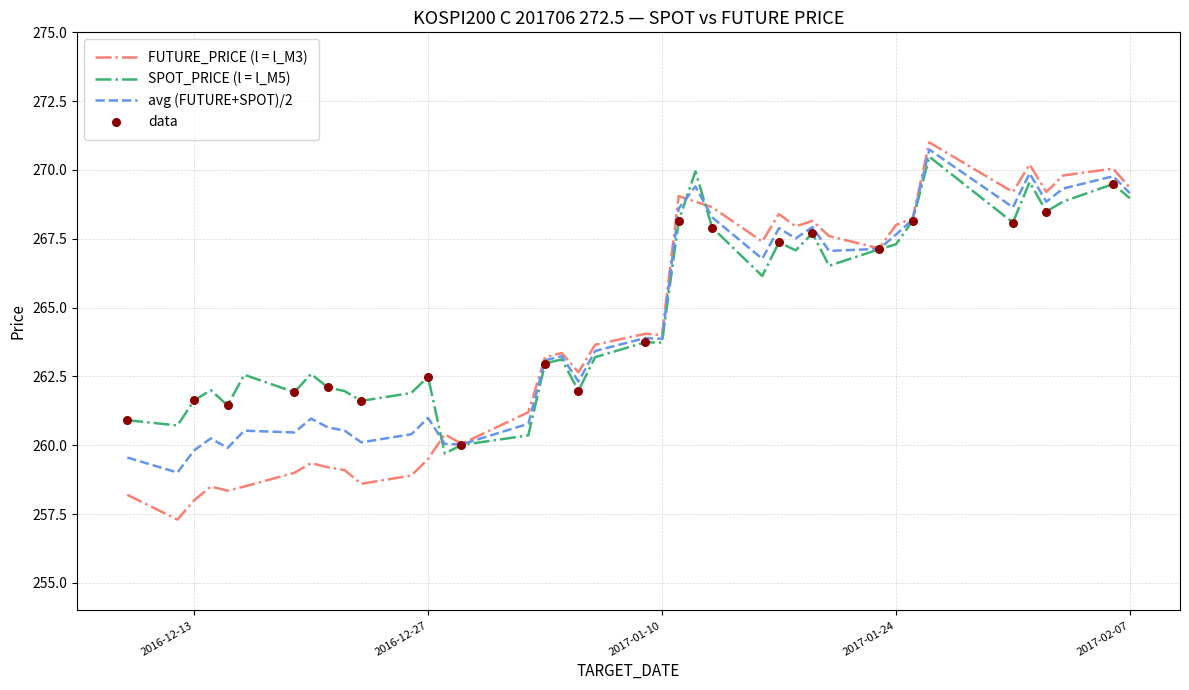

What is the highest value of the SPOT_PRICE (l = l_M5) series?

270.5